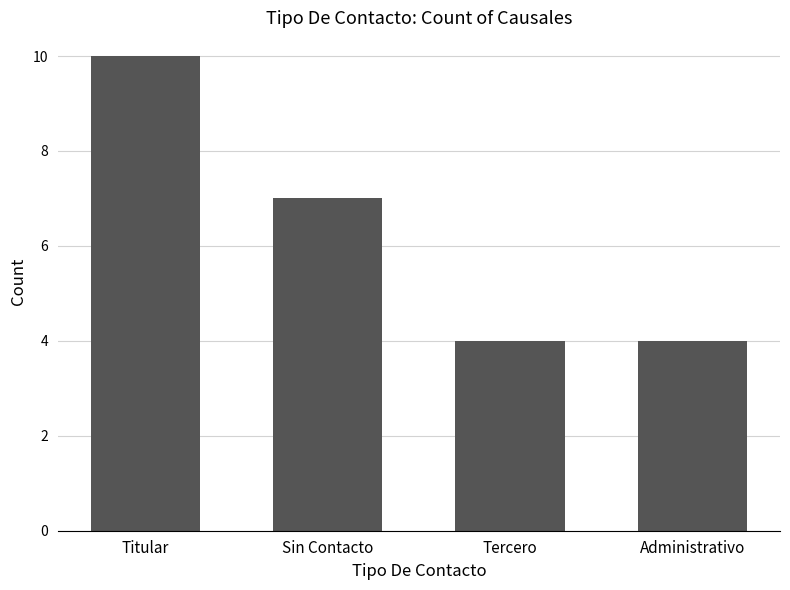

Reading left to right, extract all data points from this chart.

Titular=10	Sin Contacto=7	Tercero=4	Administrativo=4